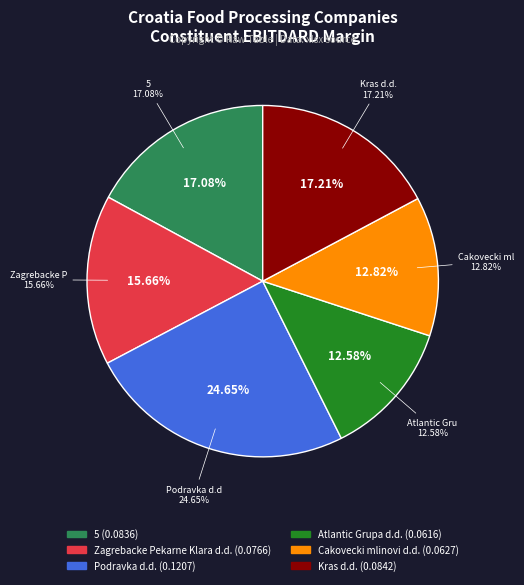

Does any single category account for the majority?

No